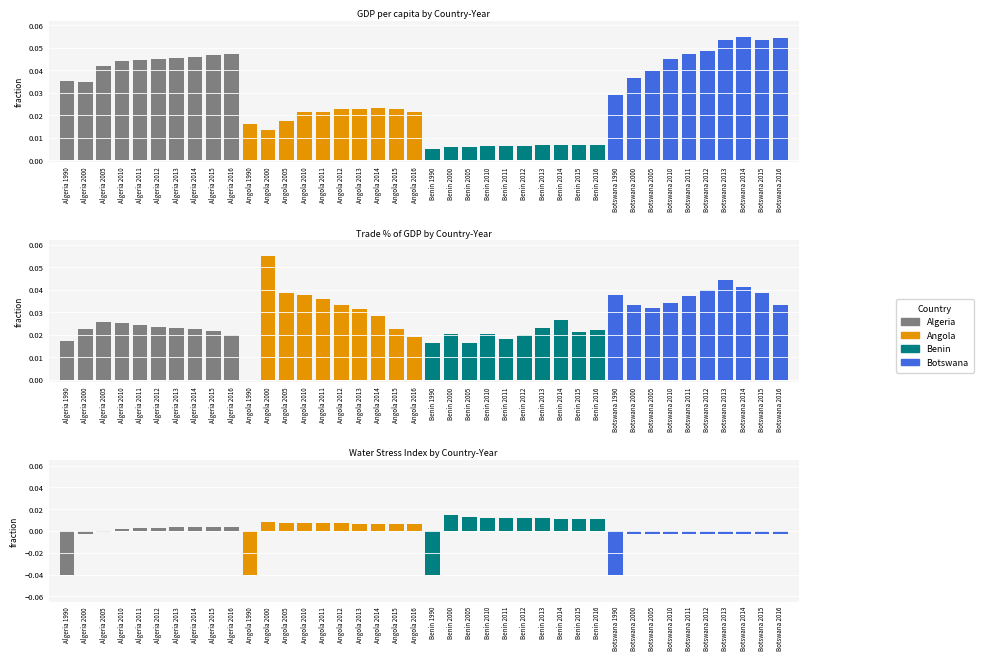

Which series has the widest spread of values?

Trade_percent_of_GDP